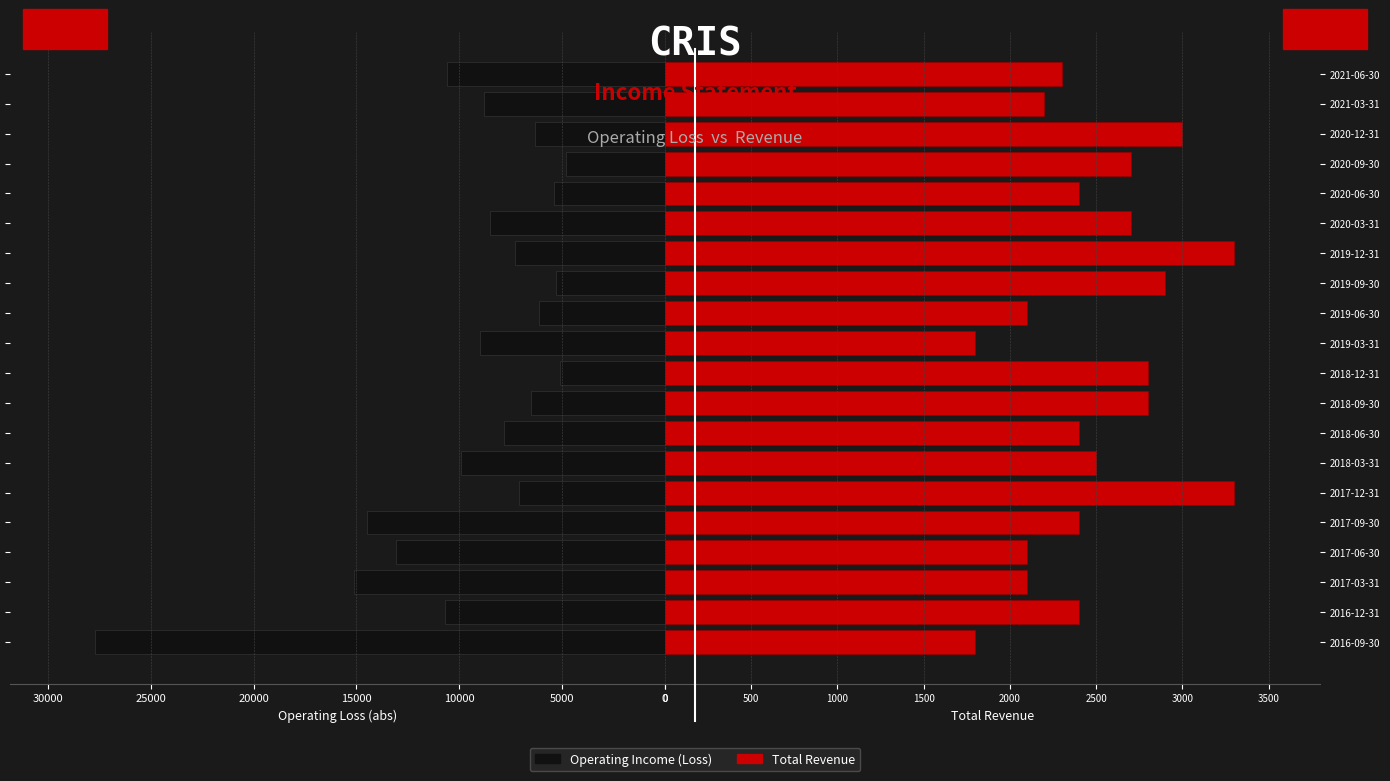

Which series has the largest total across all categories?

Operating Income (Loss)